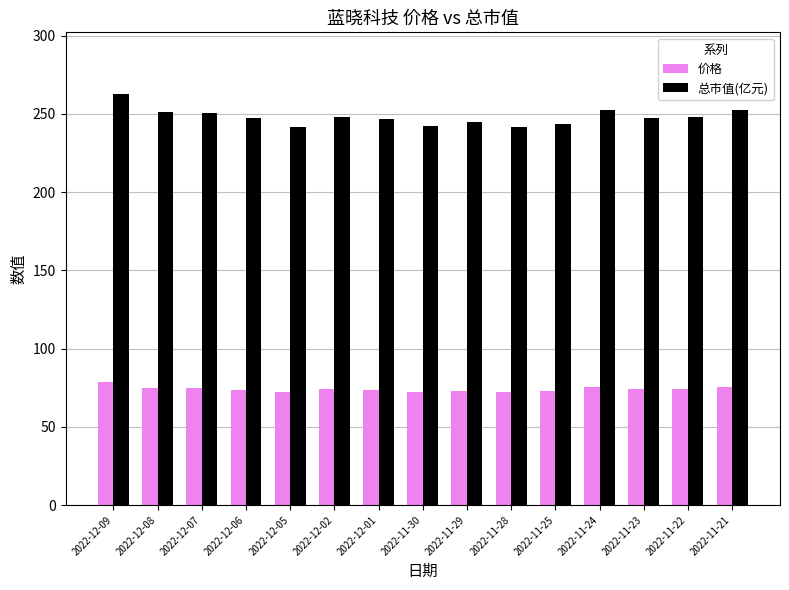

What is the total value across all series at 2022-12-05?

313.2